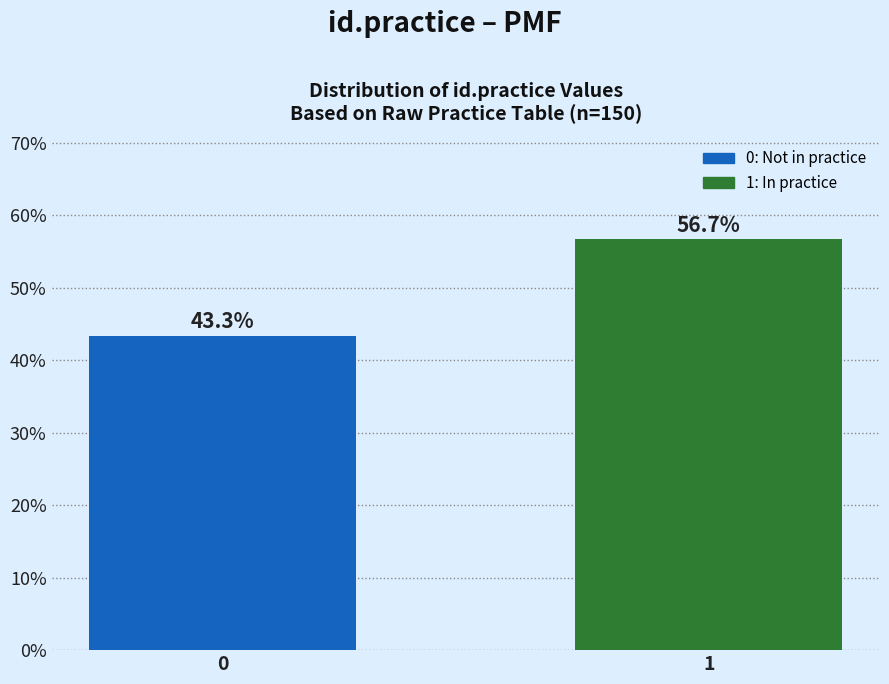

Reading left to right, extract all data points from this chart.

0=43.3	1=56.7